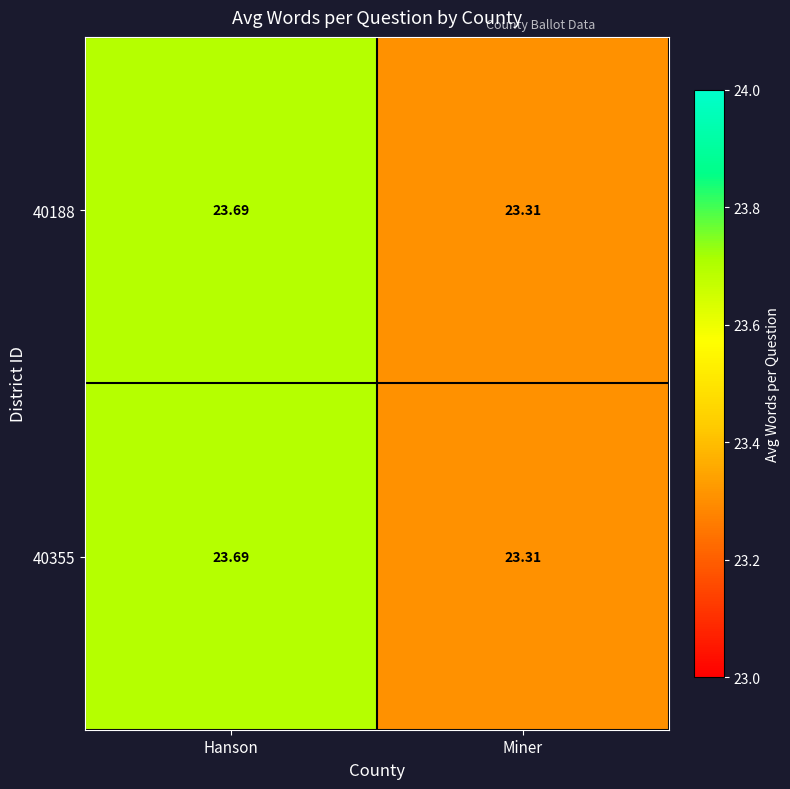

Which label corresponds to the smallest value in the chart?

Miner